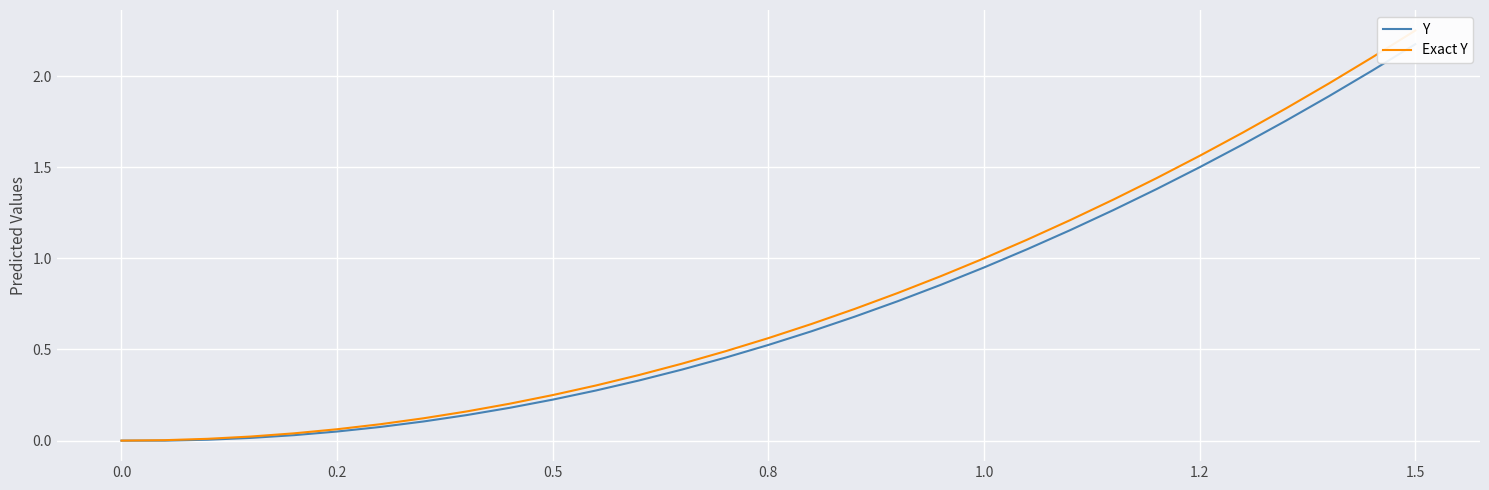

Count the number of categories in the chart.

31